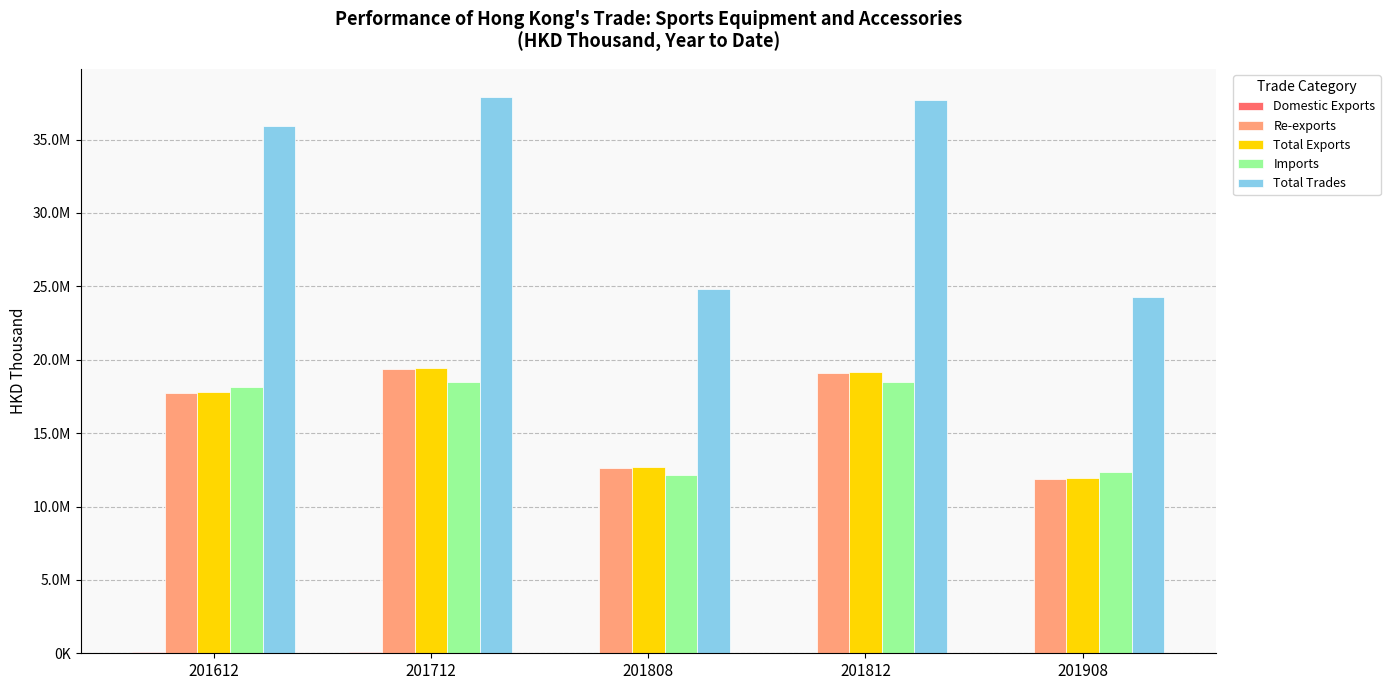

What is the sum of the Total Trades values at 201612 and 201908?

60181035.8